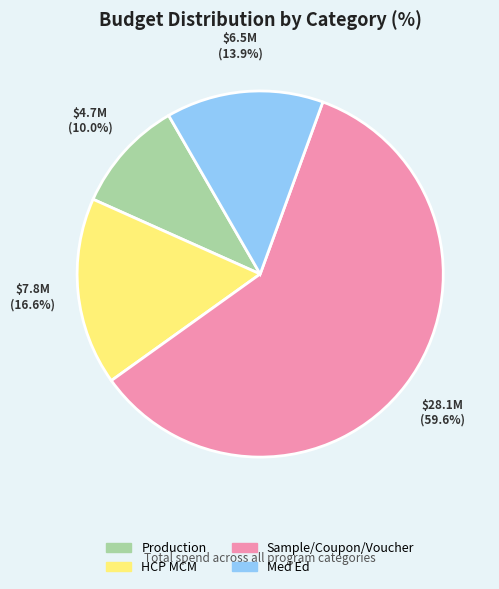

Is there any slice that represents more than half of the pie?

Yes